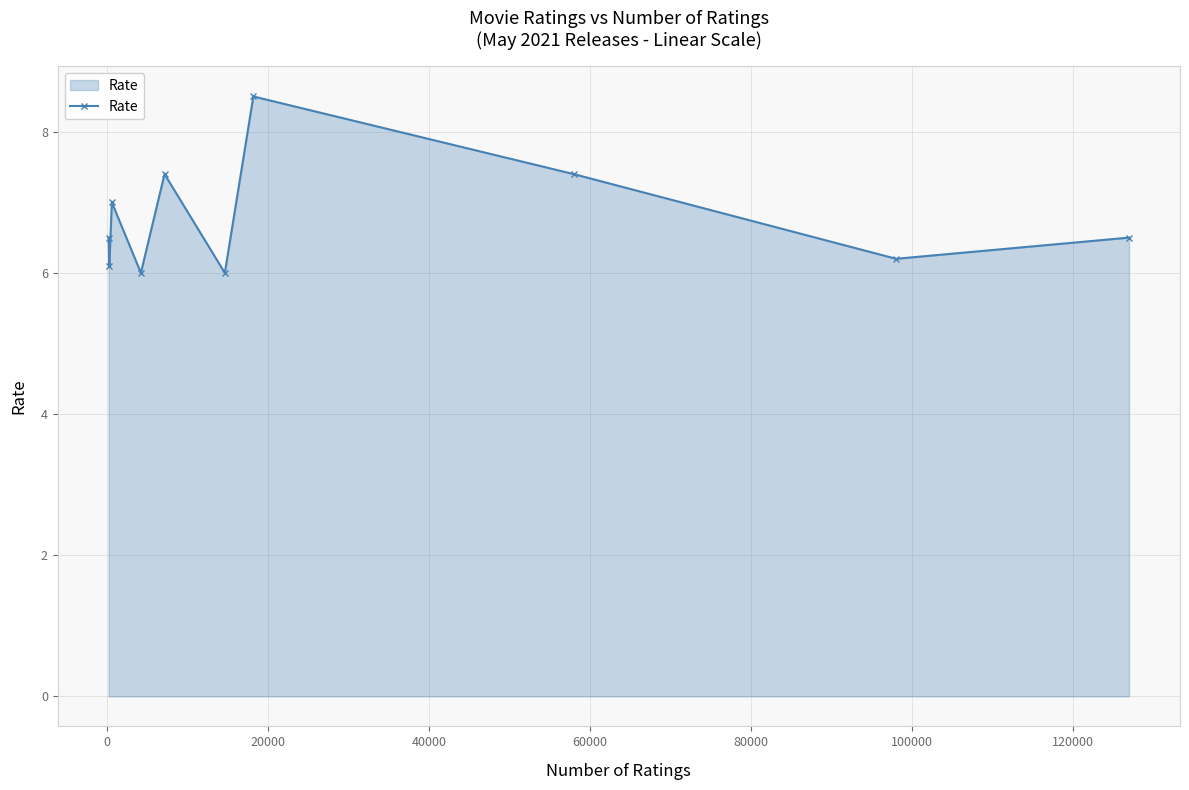

How many points are lower than both their immediate neighbors (excluding endpoints)?

4